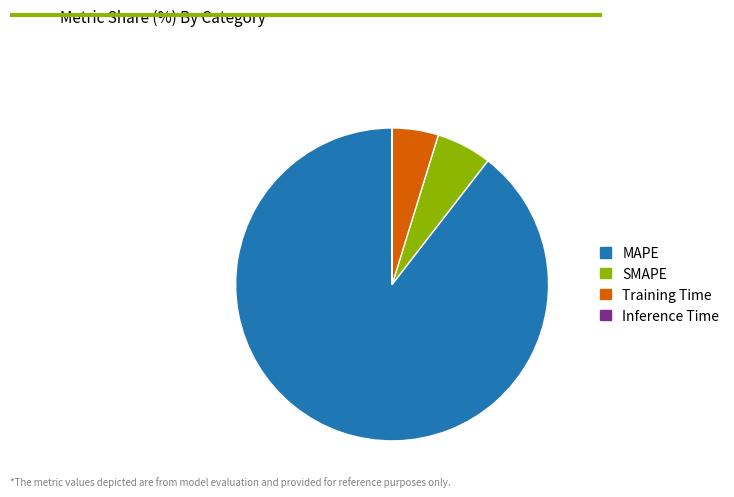

Do Training Time and MAPE together represent more than half of the pie?

Yes